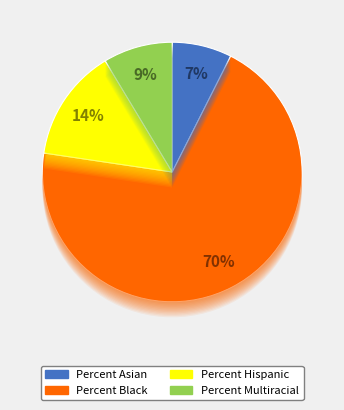

Is there a majority slice in this chart?

Yes